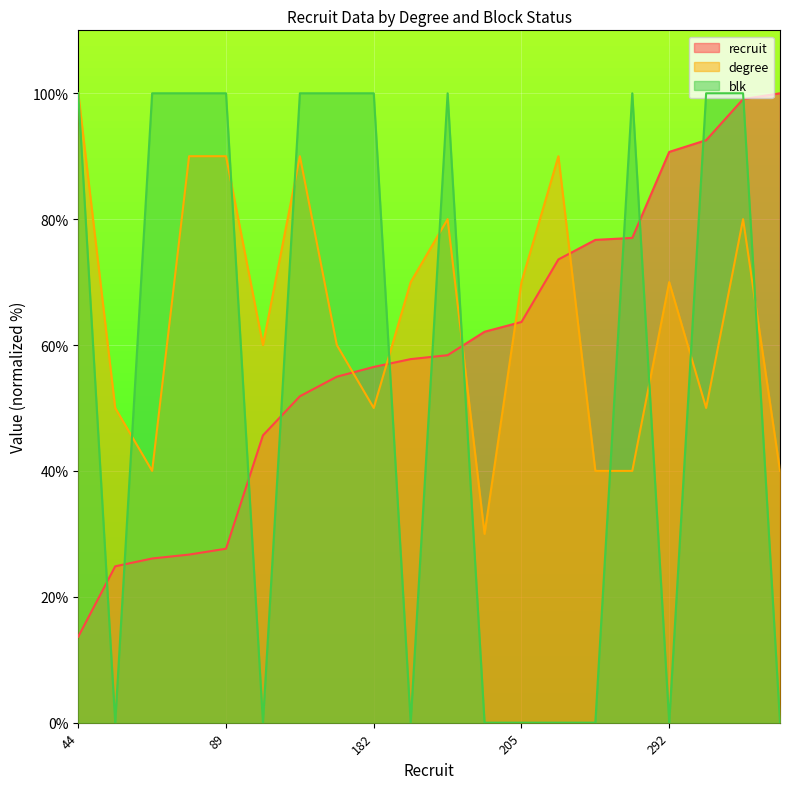

How many interior local peaks does the blk series have?

2